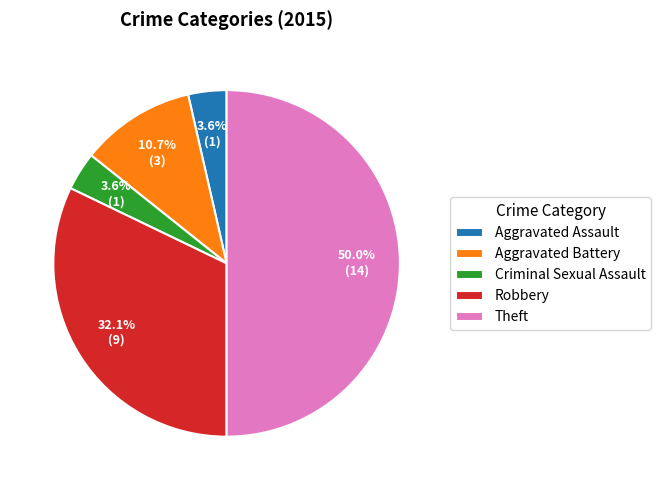

Between Aggravated Battery and Criminal Sexual Assault, which is larger?

Aggravated Battery